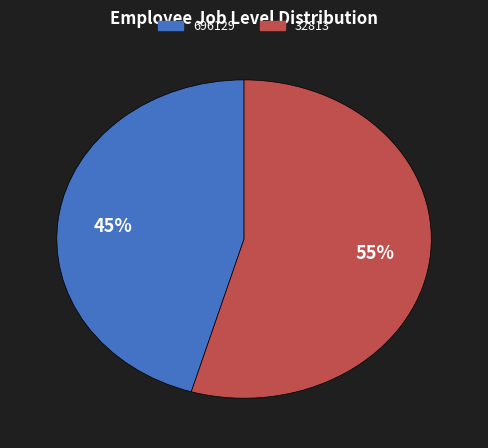

Rank the categories by value from lowest to highest.

696129, 32813